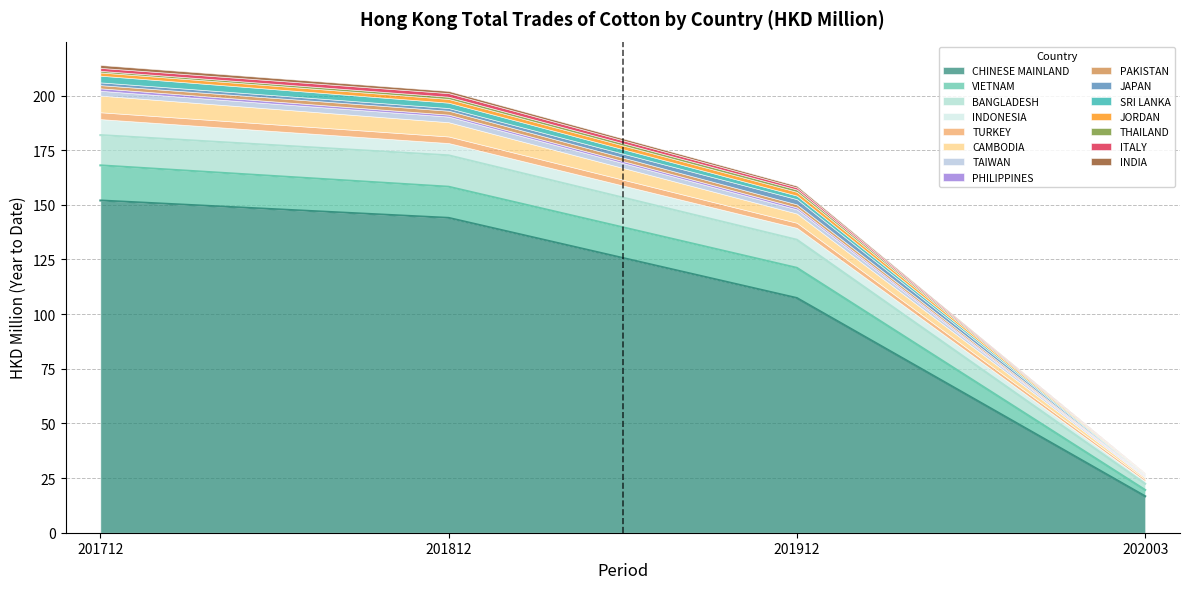

What is the maximum value for CHINESE MAINLAND?

152.0